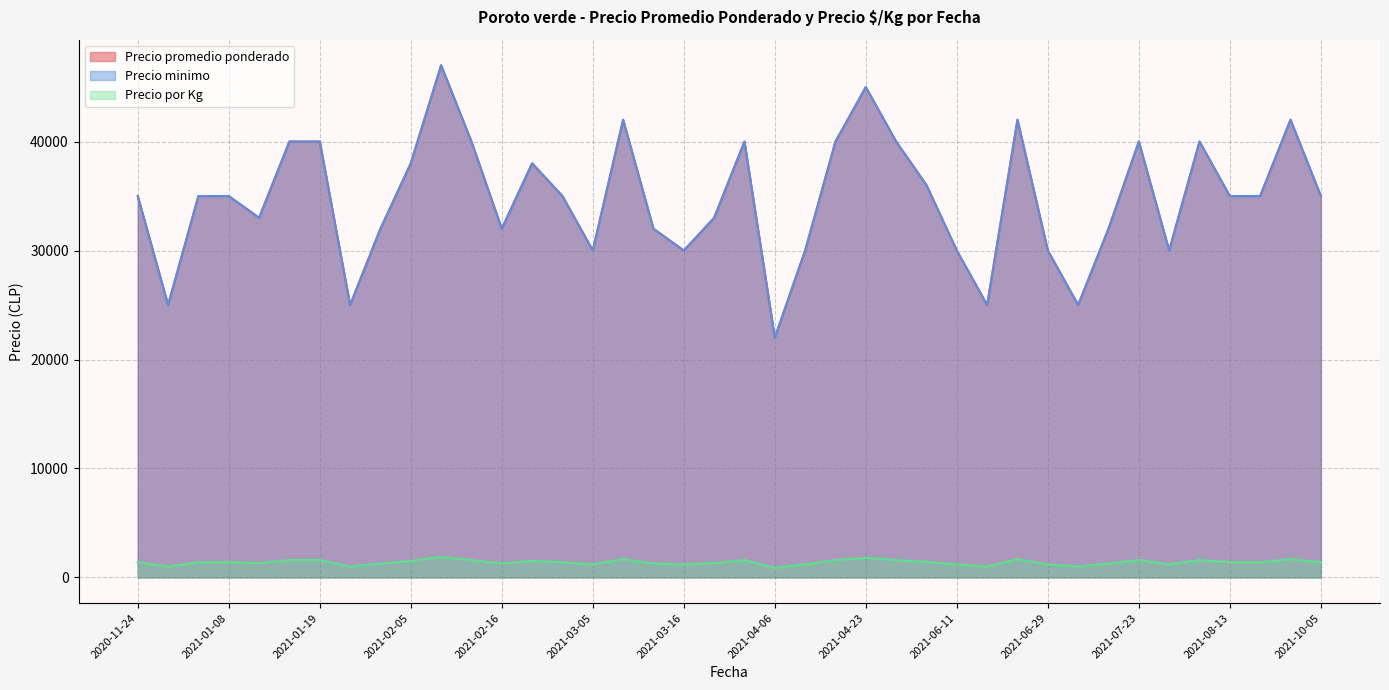

True or false: Precio promedio ponderado and Precio por Kg intersect in this chart.

False